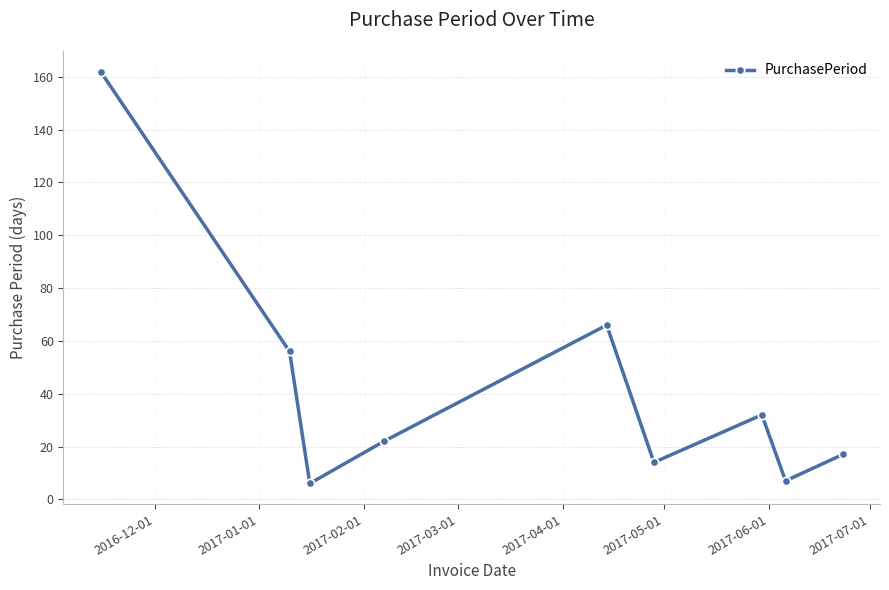

What is the value of the 1st point from the left?

162